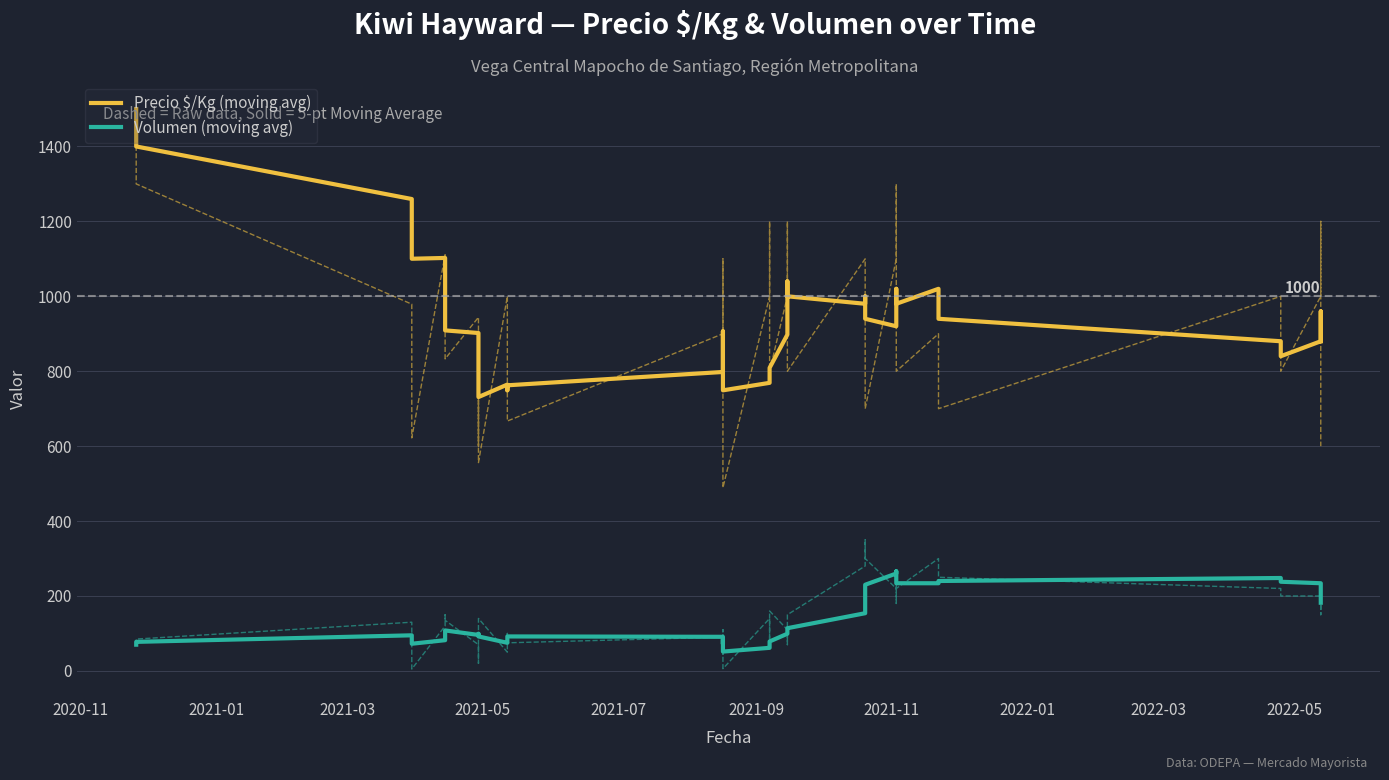

How many interior local peaks does the Volumen (moving avg) series have?

7